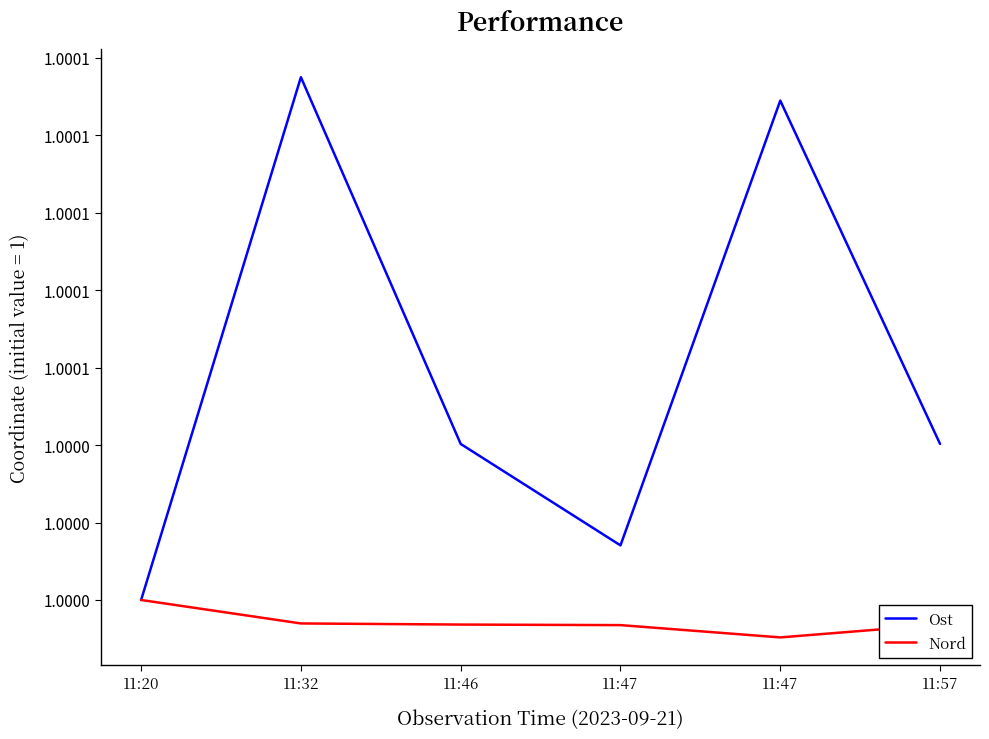

What is the value of the Ost point at the 5th from the left?

1.0